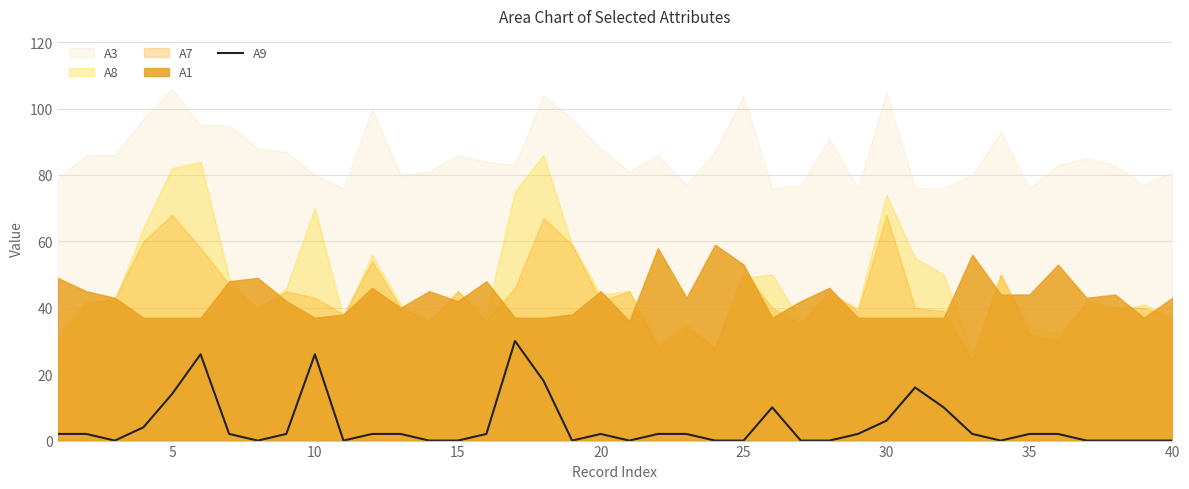

Is it true that A9 equals 2 at 20?

True